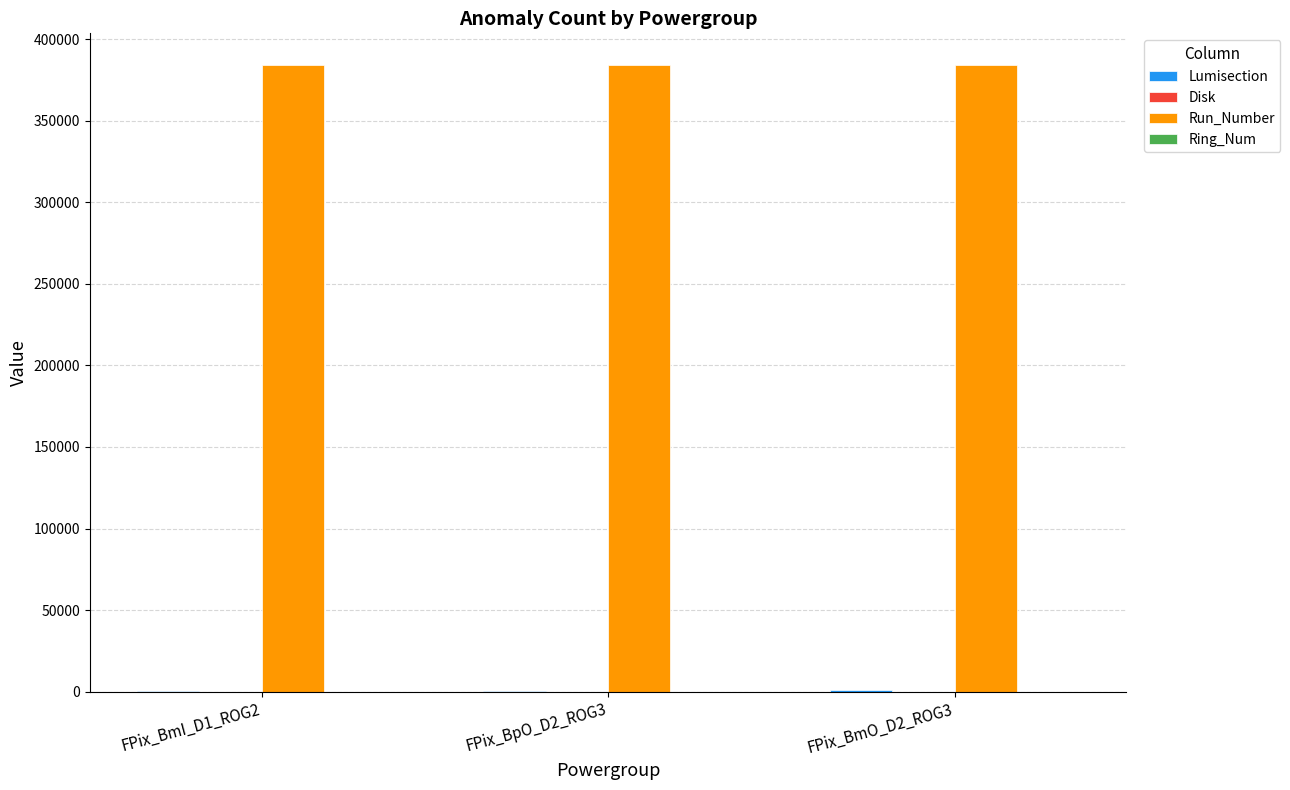

Which series has the largest total across all categories?

Run_Number